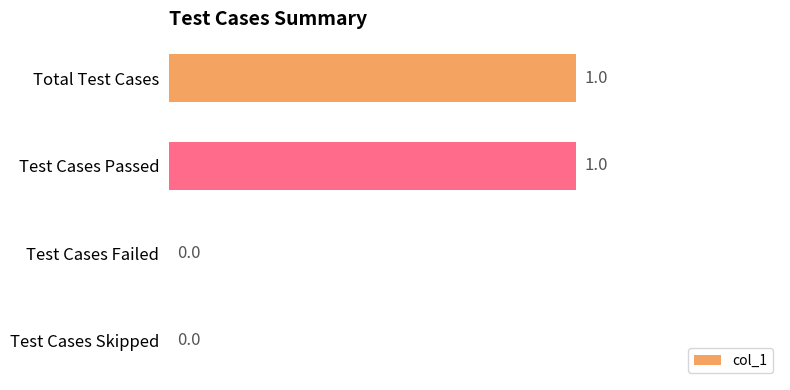

The chart shows a value of 0 at Test Cases Failed. True or false?

True